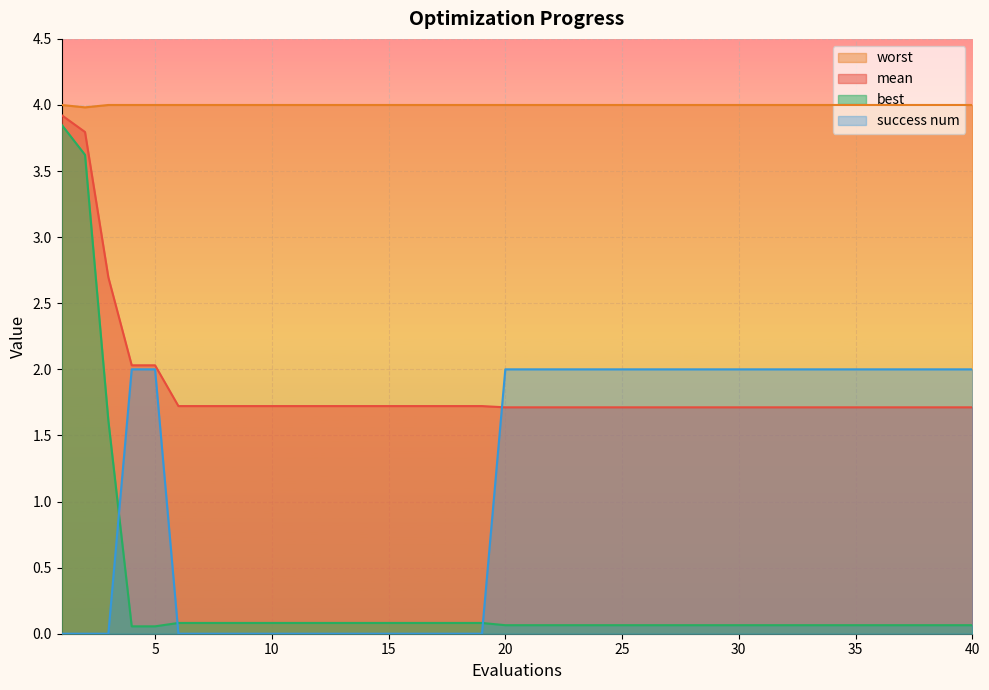

True or false: success num and worst cross at least once.

False